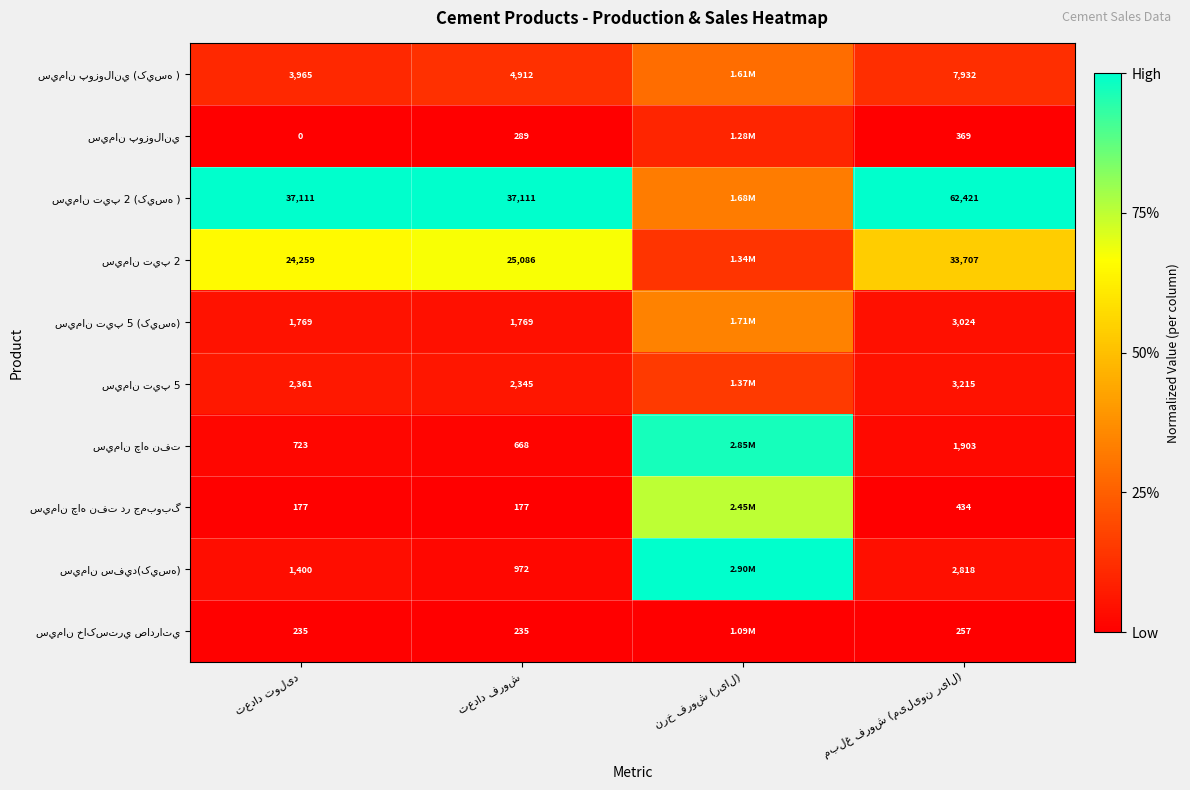

Is it true that سيمان سفيد(کيسه) equals 1.0 at نرخ فروش (ریال)?

True